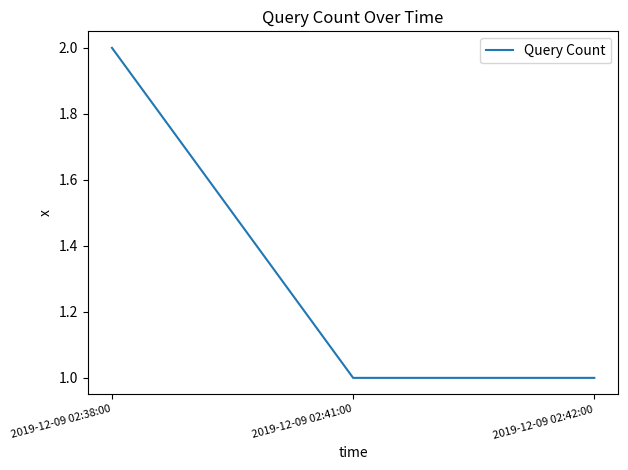

What is the difference between the maximum and minimum values?

1